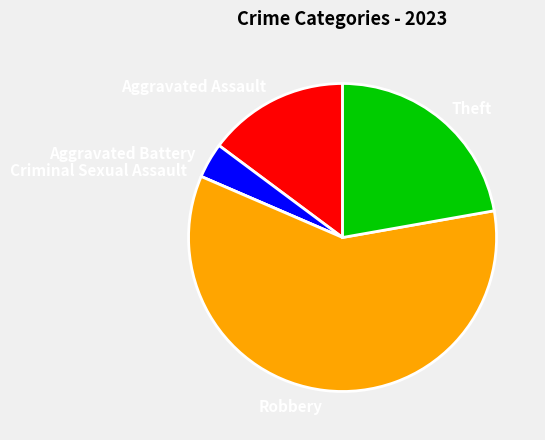

Do Aggravated Battery and Theft together represent more than half of the pie?

No